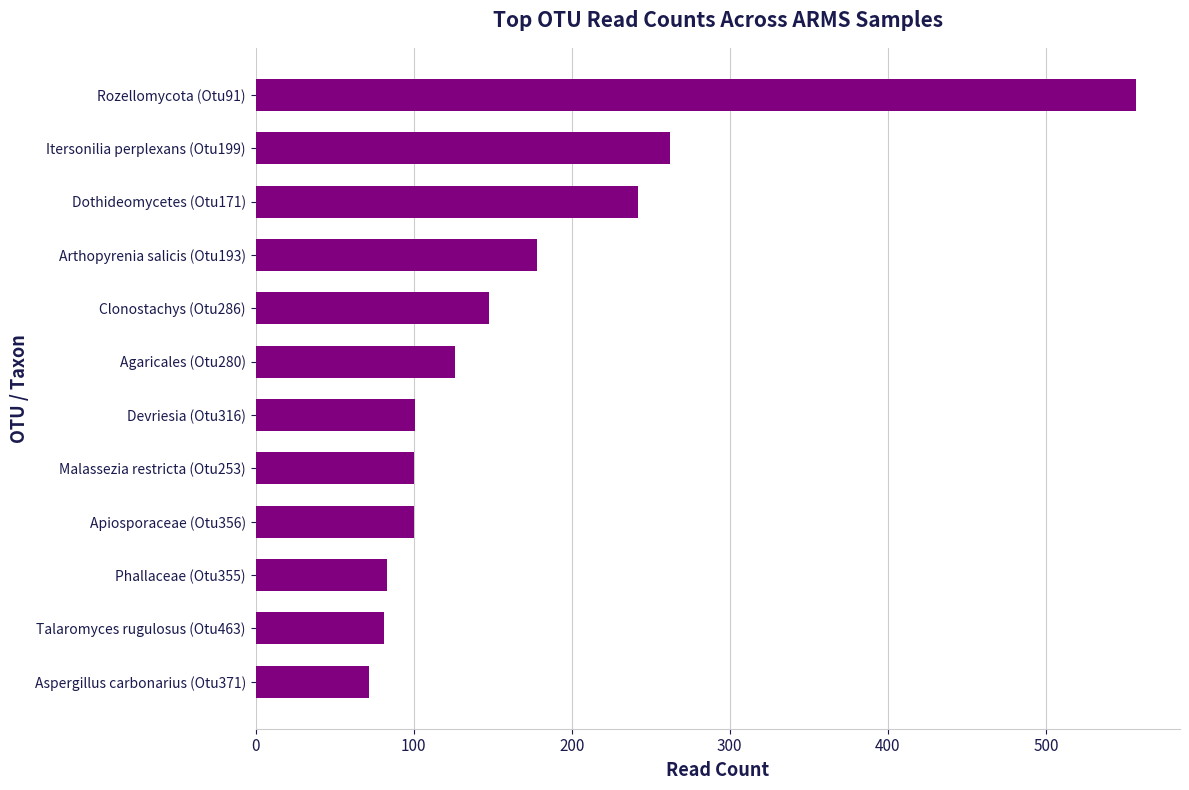

The chart shows a value of 101 at Devriesia (Otu316). True or false?

True